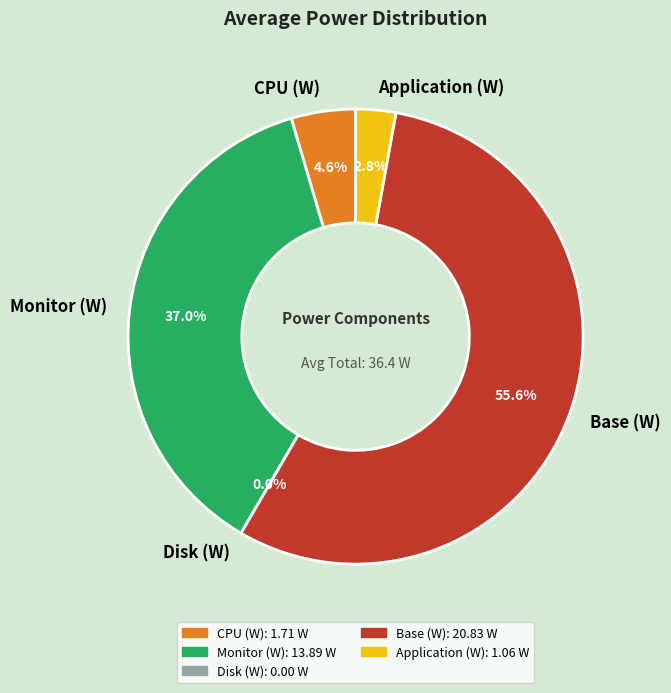

Rank the categories by value from lowest to highest.

Disk (W), Application (W), CPU (W), Monitor (W), Base (W)